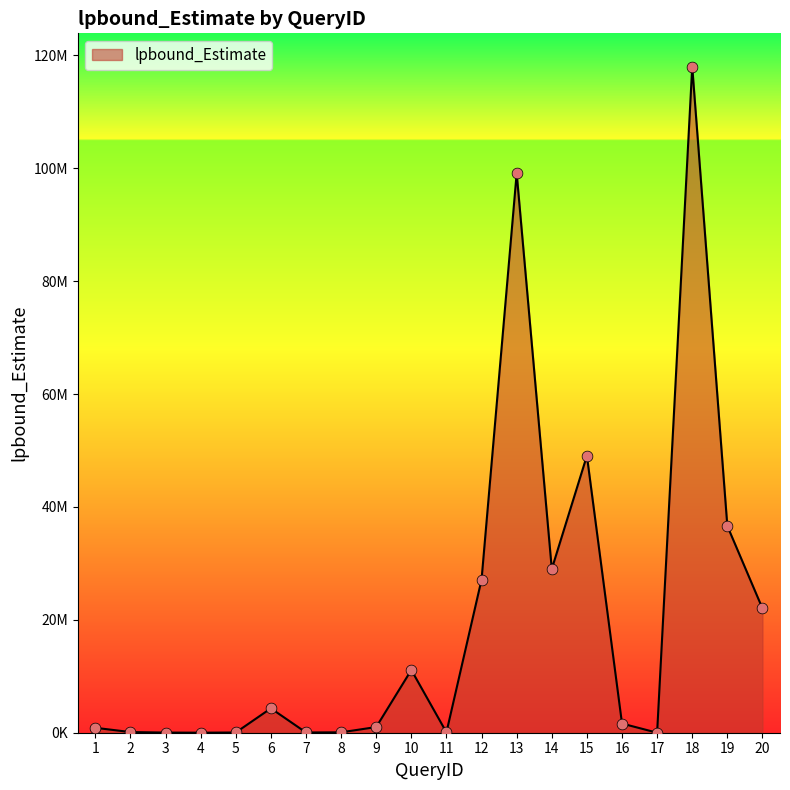

Is this an area chart (filled region under the line)?

Yes